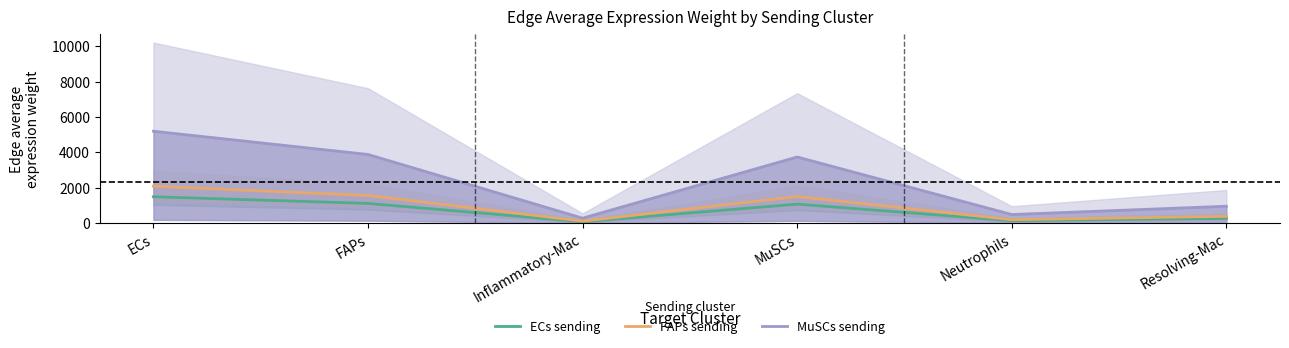

Reading left to right, list all the values displayed in this chart.

ECs sending: 1492.7	1115.2	80.7	1074.2	139.9	274.5
FAPs sending: 2091.7	1562.6	113.1	1505.2	196.1	384.6
MuSCs sending: 5200.1	3884.9	281.1	3742.2	487.5	956.3